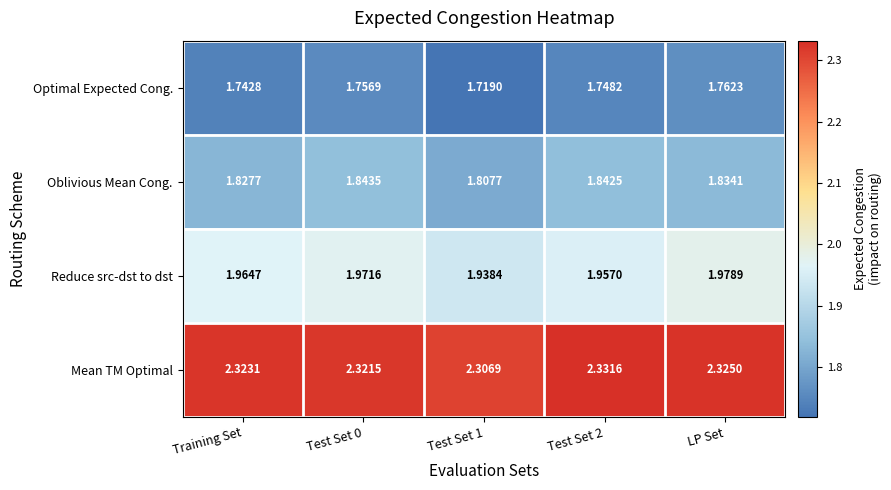

Which series has the largest range (max minus min)?

Optimal Expected Cong.